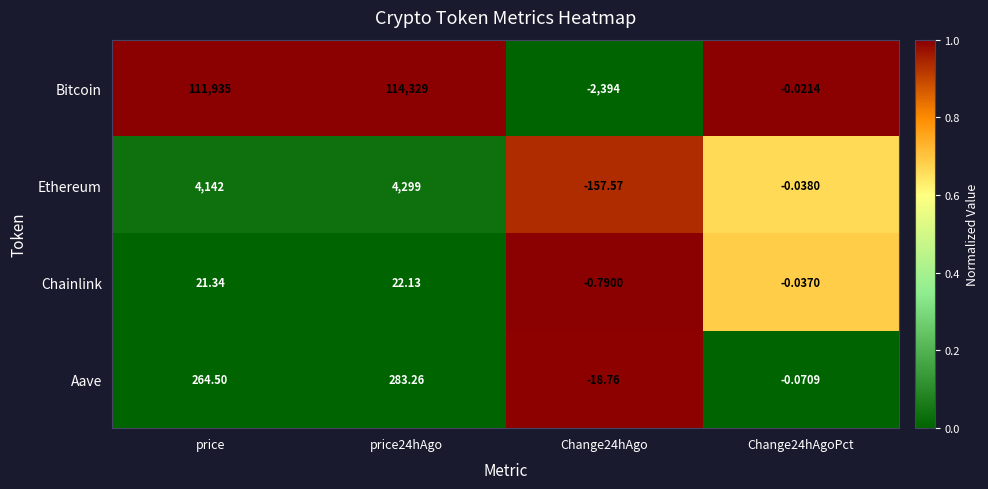

Is the value of Aave at price greater than the value of Chainlink at price?

Yes